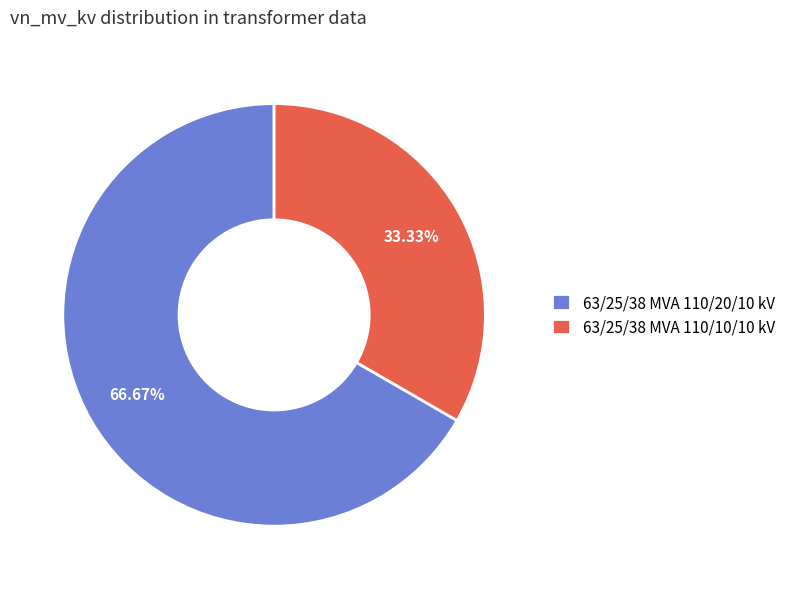

How many slices are in this pie chart?

2